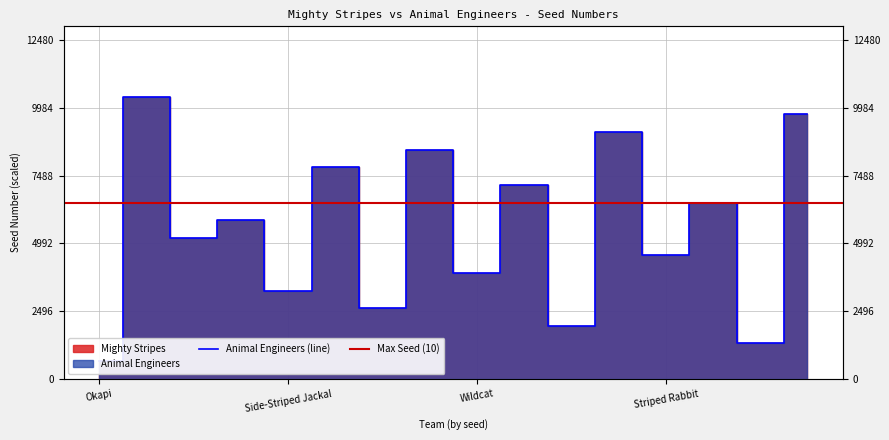

Is it true that the value at Fire-Footed Rope Squirrel is 14627?

False